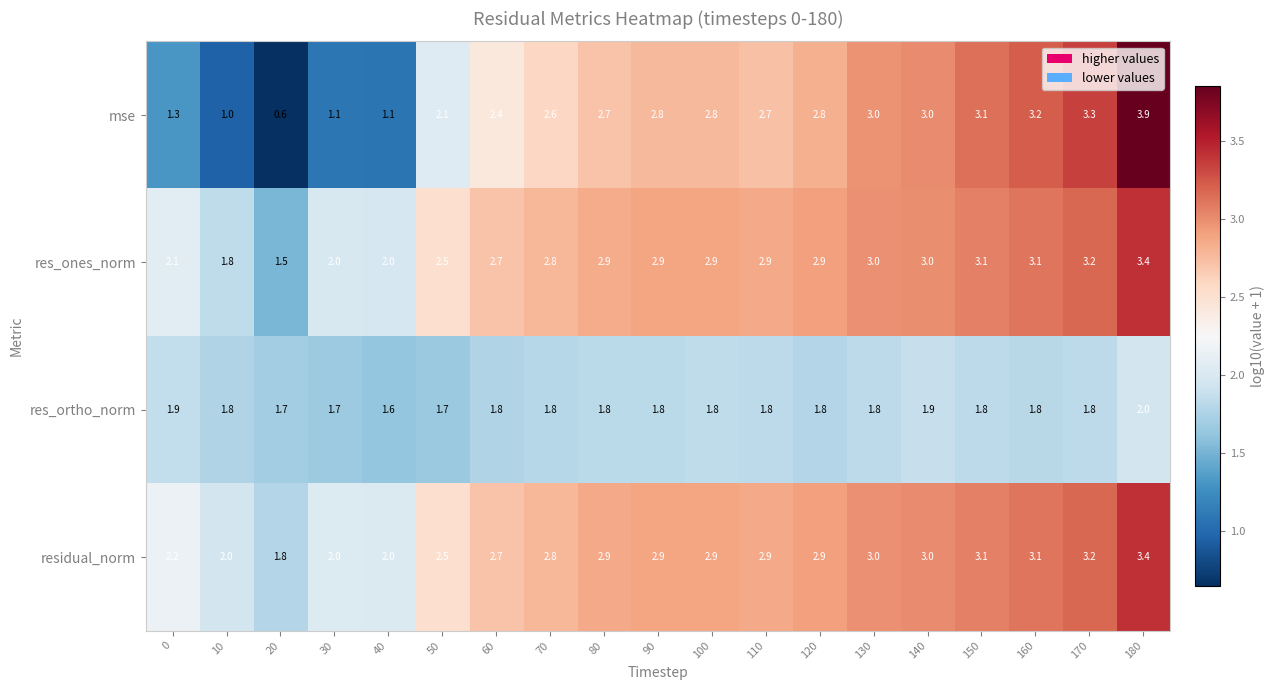

Where does the mse series first go above 2?

50